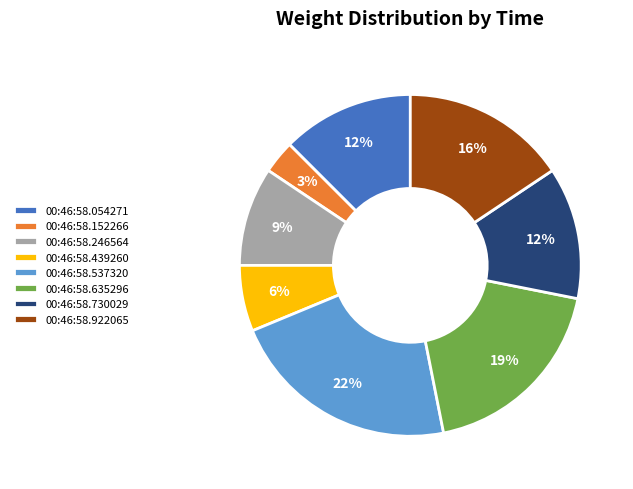

Does 00:46:58.730029 represent more than half of the total?

No